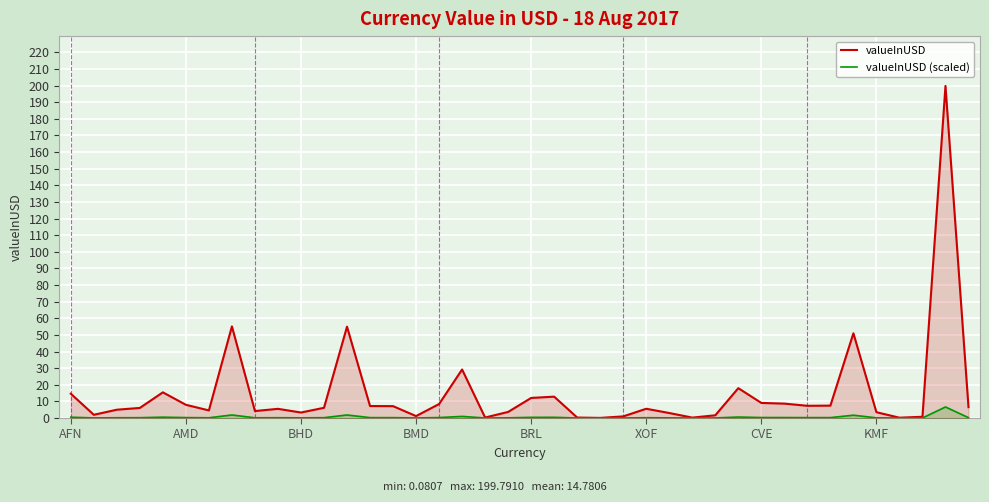

Rank the series by their maximum value, from highest to lowest.

valueInUSD, valueInUSD (scaled)